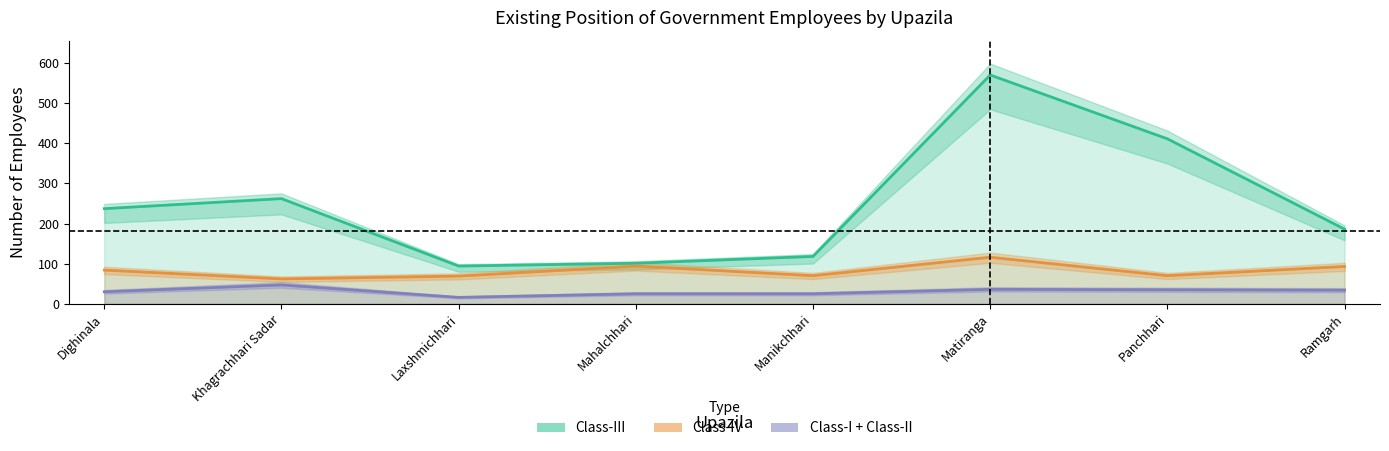

True or false: Class-II and Class-III intersect in this chart.

False